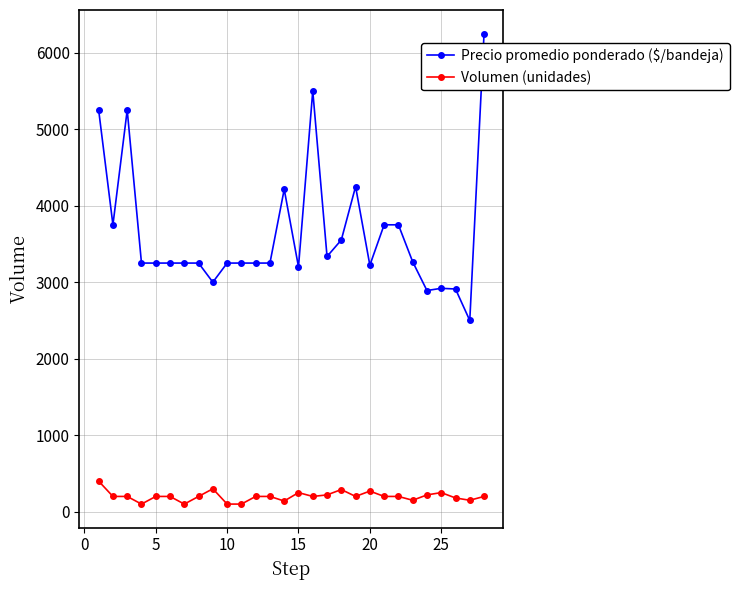

True or false: Precio promedio ponderado ($/bandeja) and Volumen (unidades) cross at least once.

False